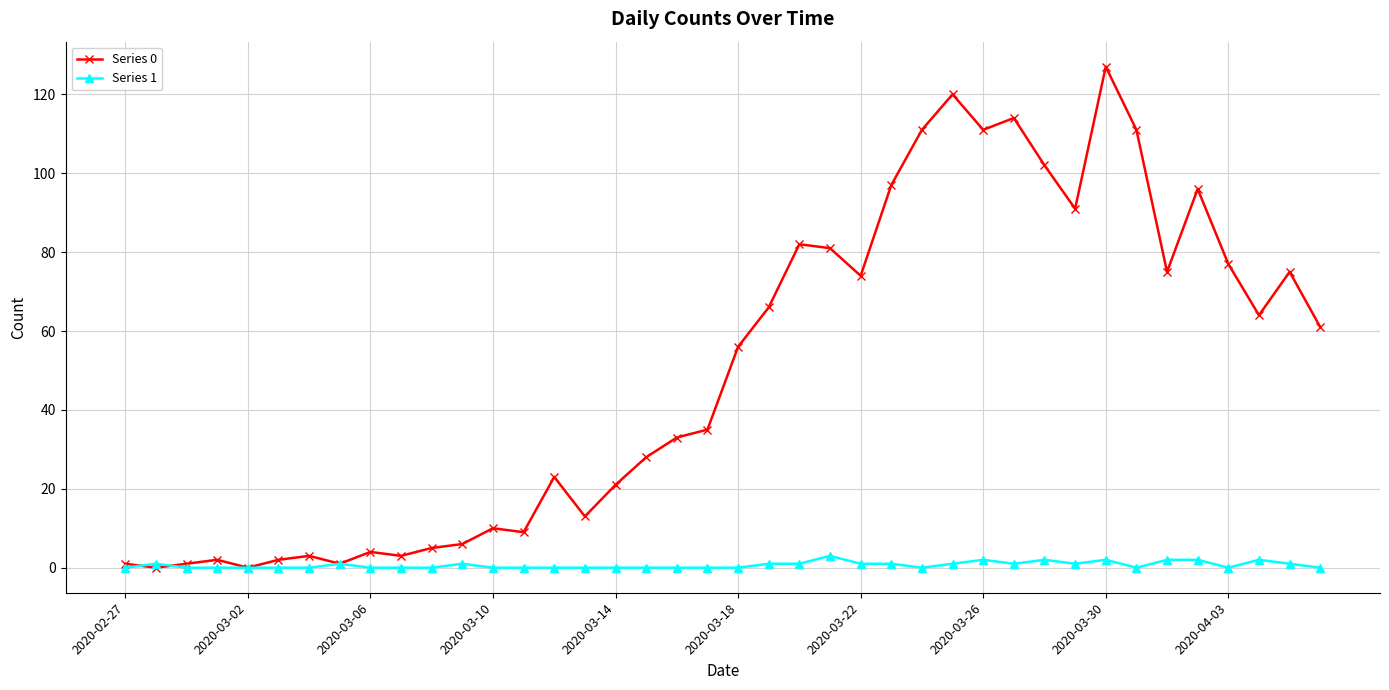

At how many categories does at least one series exceed 15?

25